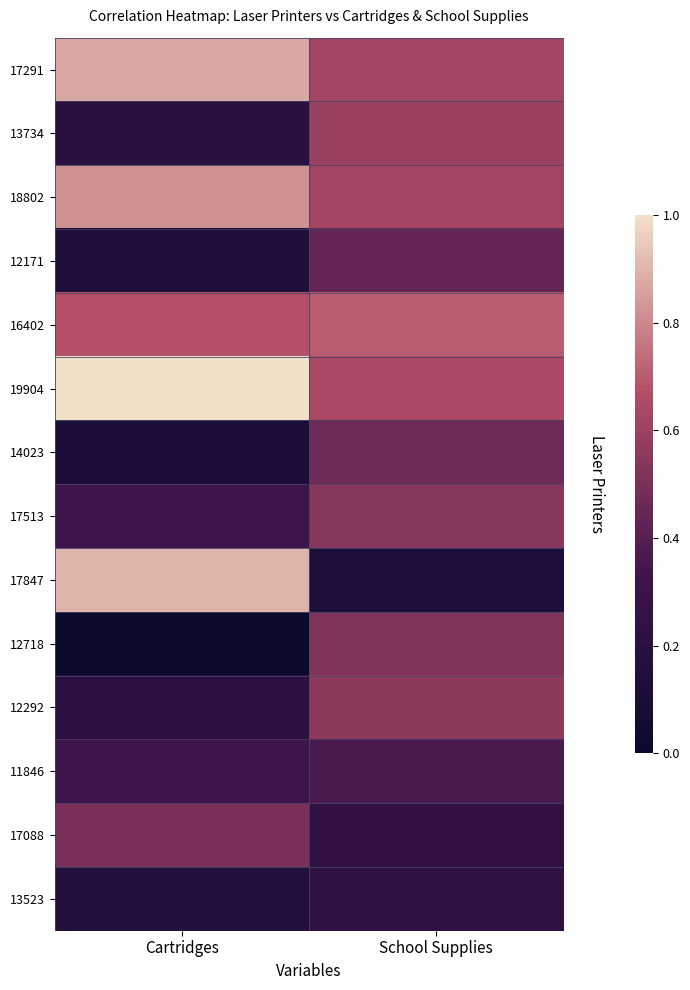

Rank the series at School Supplies from highest to lowest value.

16402, 19904, 17291, 18802, 13734, 12292, 17513, 12718, 14023, 12171, 11846, 17088, 13523, 17847